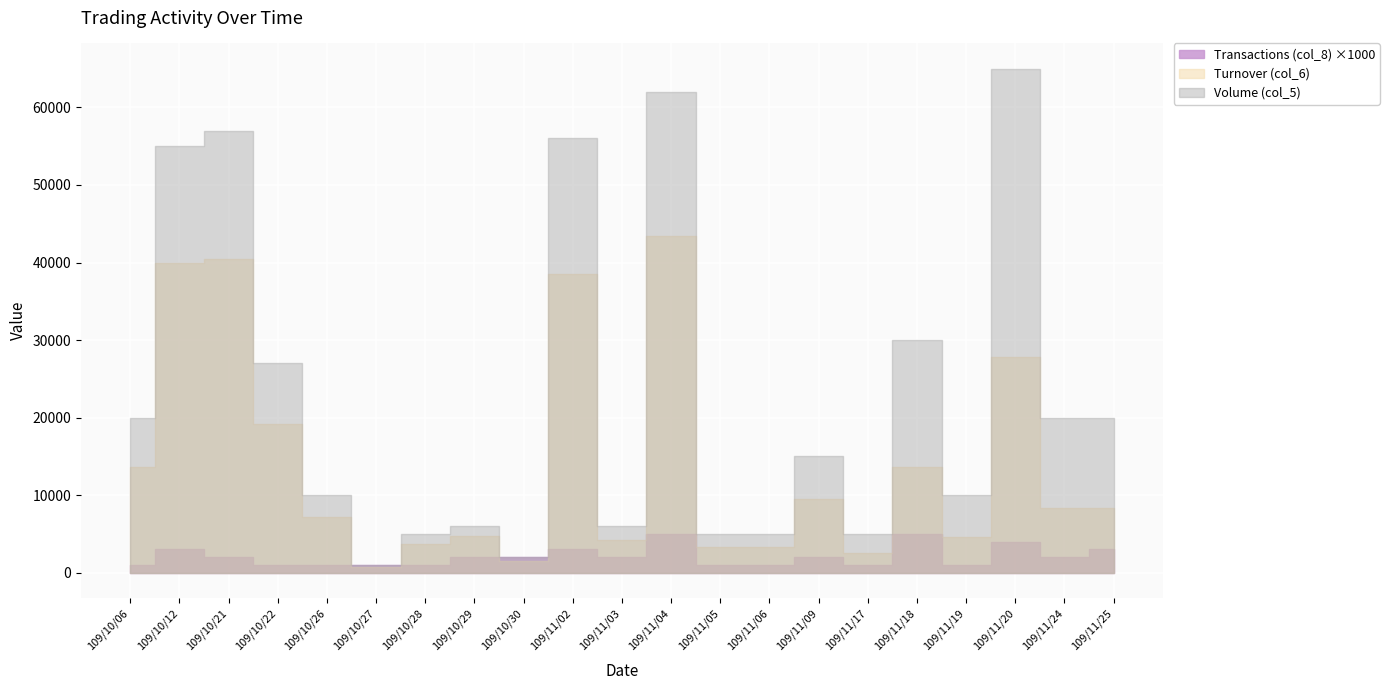

True or false: Turnover (col_6) and Transactions (col_8) cross at least once.

True